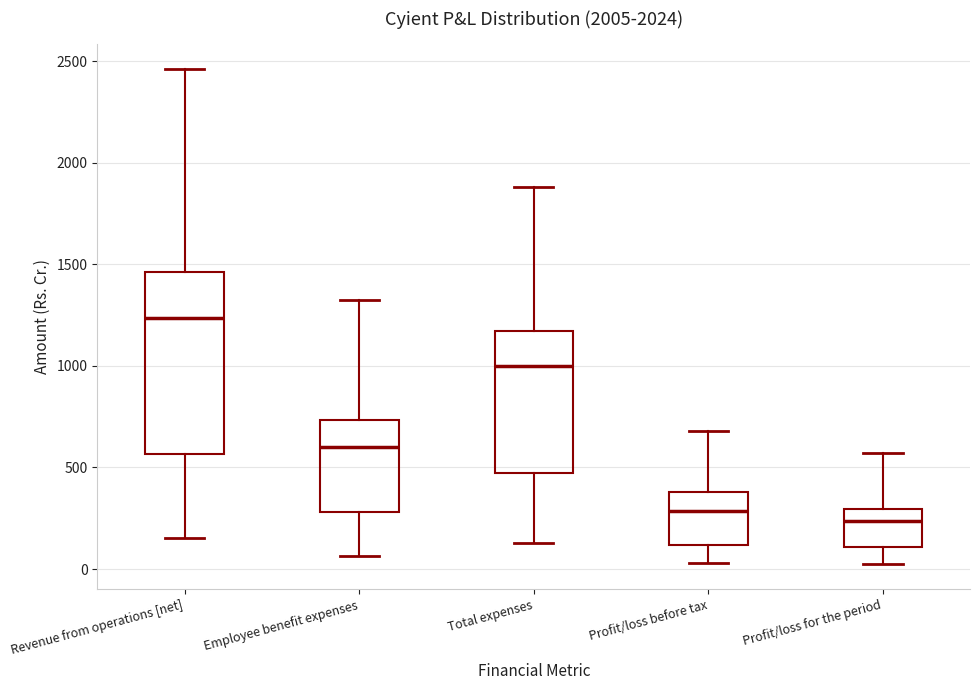

Reading left to right, transcribe this box plot: for each box, give where its median line is, the range the box spans, and where its two whiskers end, as read against the y-axis. The values are not printed on the chart, so give them approximately, as read against the axis.

Revenue from operations [net]: median 1250, box 550 to 1450, whiskers 150 to 2450
Employee benefit expenses: median 600, box 300 to 750, whiskers 50 to 1350
Total expenses: median 1000, box 450 to 1150, whiskers 150 to 1900
Profit/loss before tax: median 300, box 100 to 400, whiskers 50 to 700
Profit/loss for the period: median 250, box 100 to 300, whiskers 0 to 550